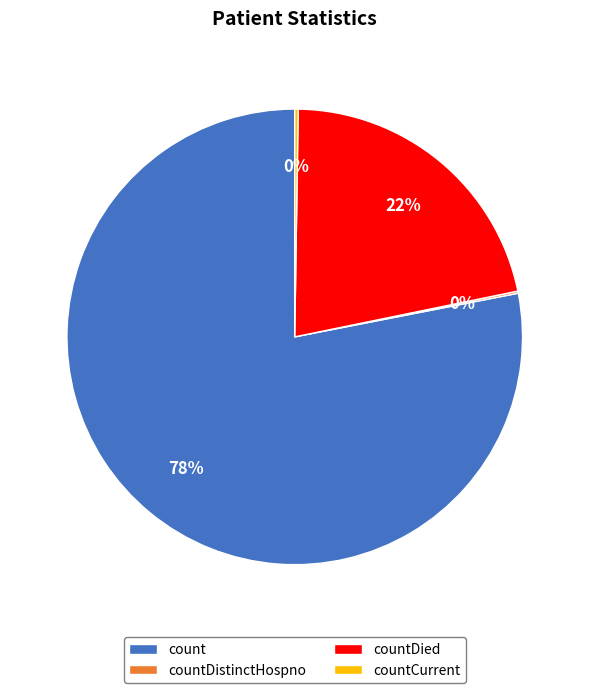

The countDied slice represents 22% of the pie. True or false?

True